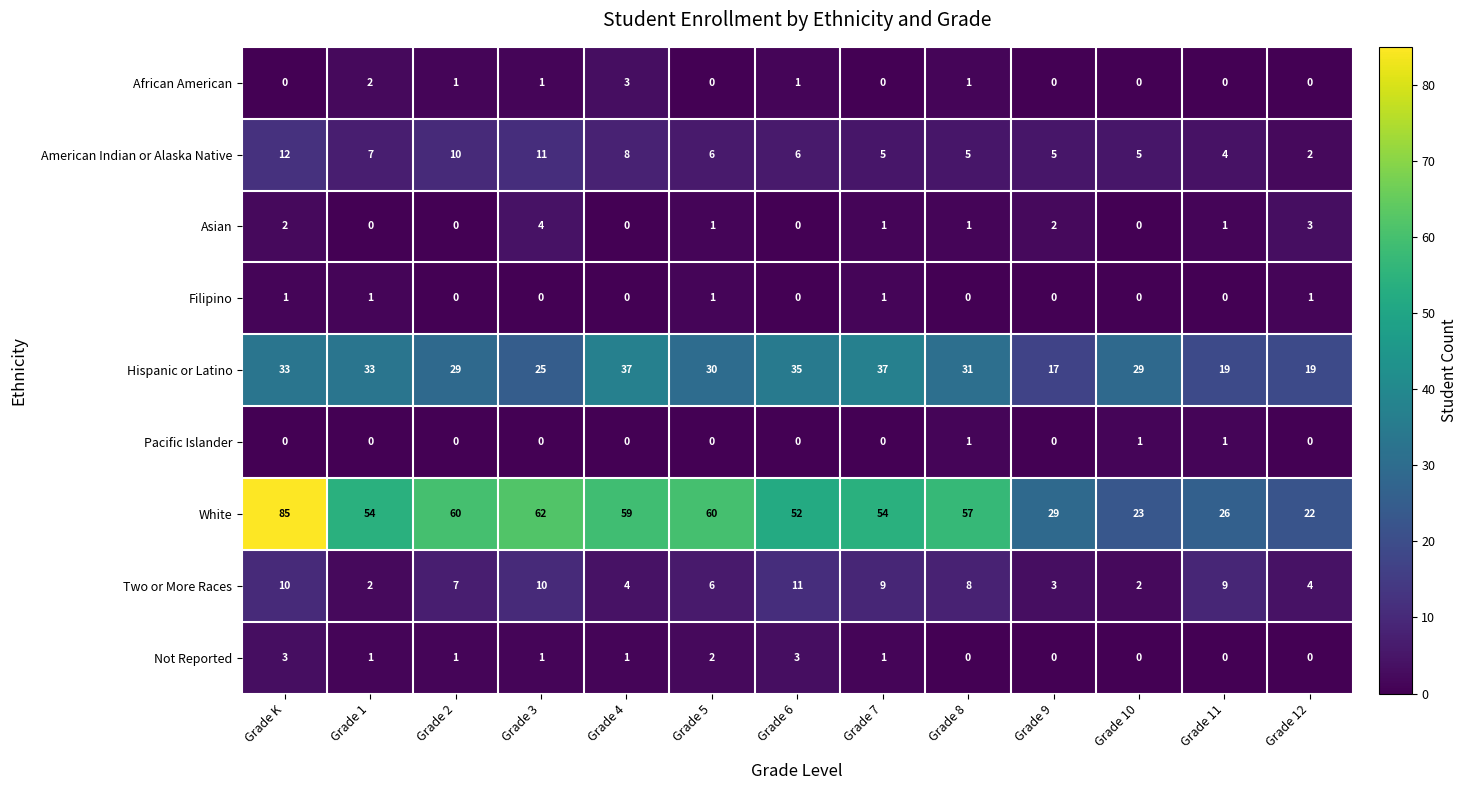

How many data points does each series have?

13